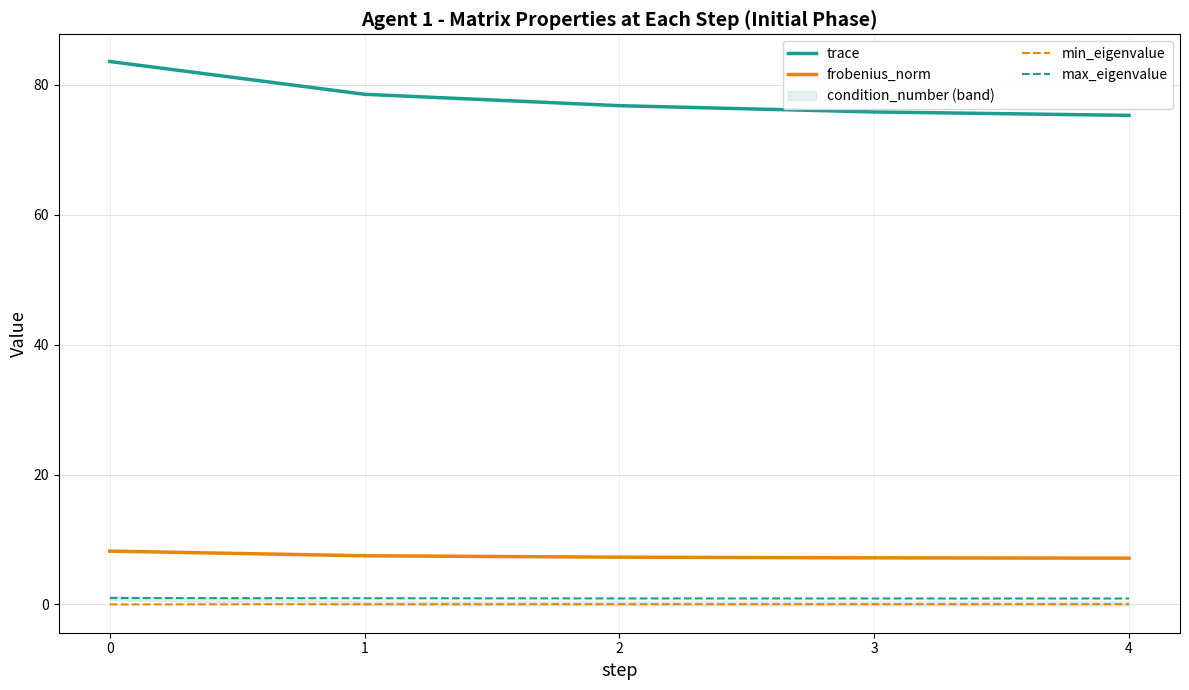

At how many categories does at least one series exceed 40?

5